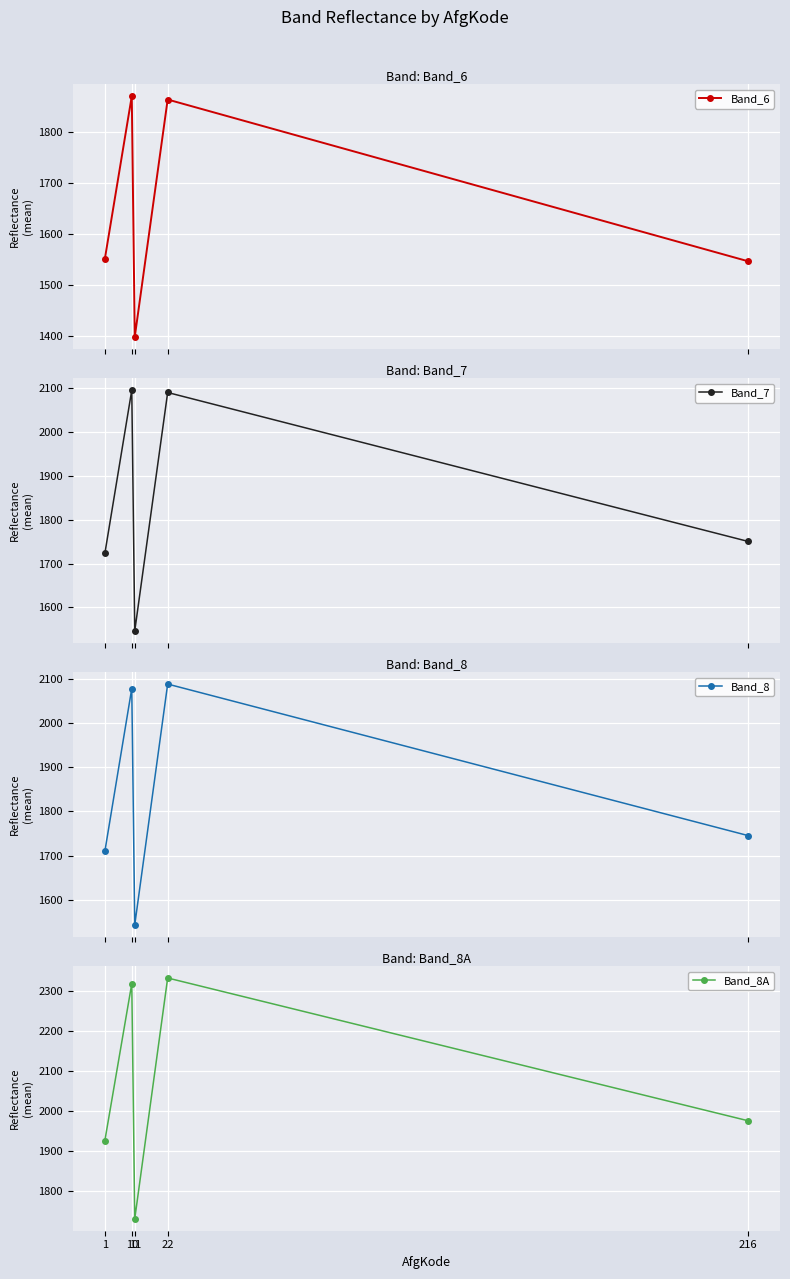

True or false: Band_6 has more than 0 interior local peaks.

True